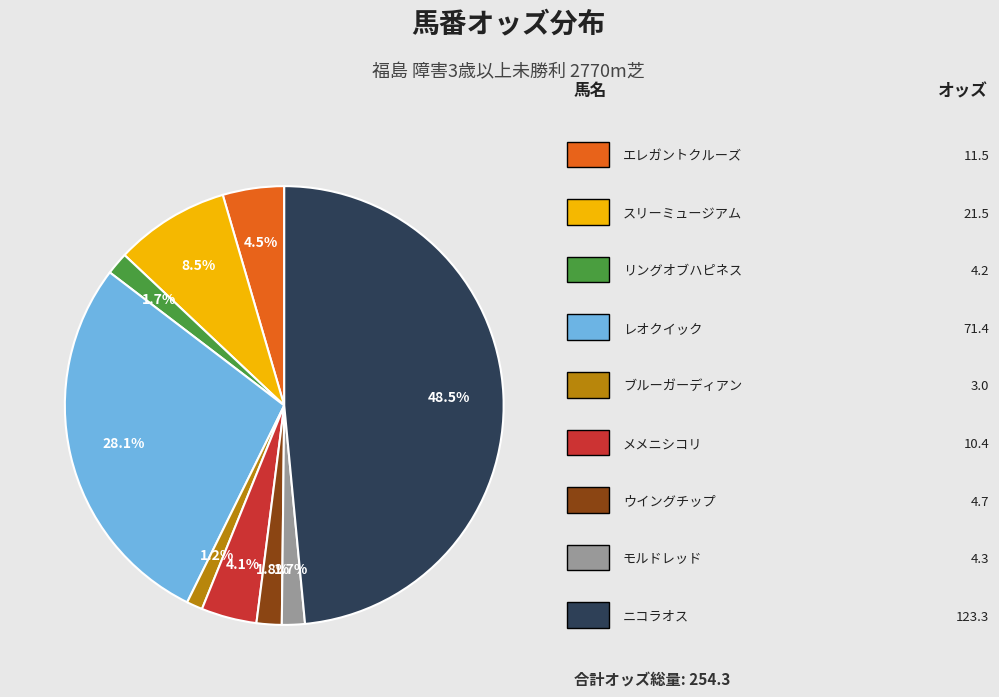

Count the number of slices in the pie.

9